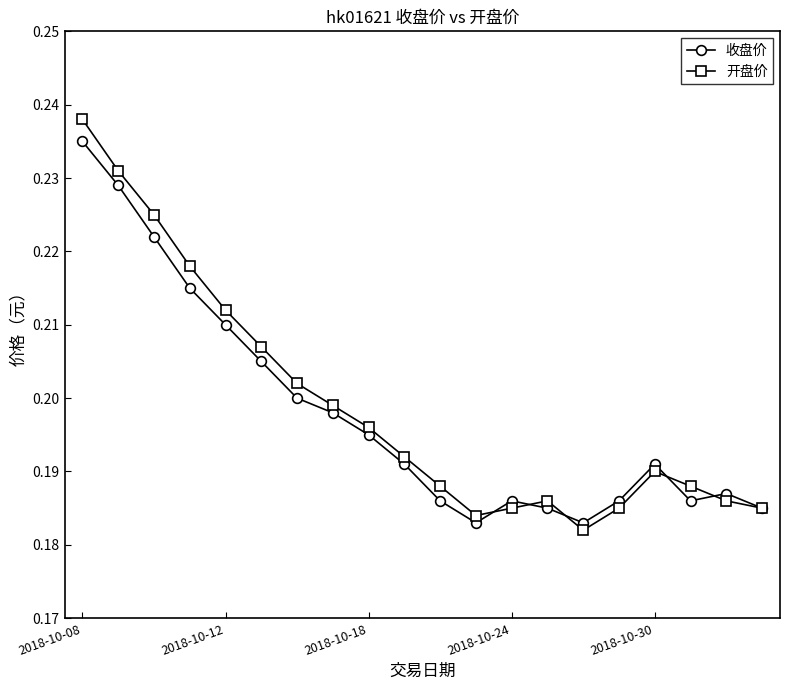

Which series has the largest range (max minus min)?

开盘价